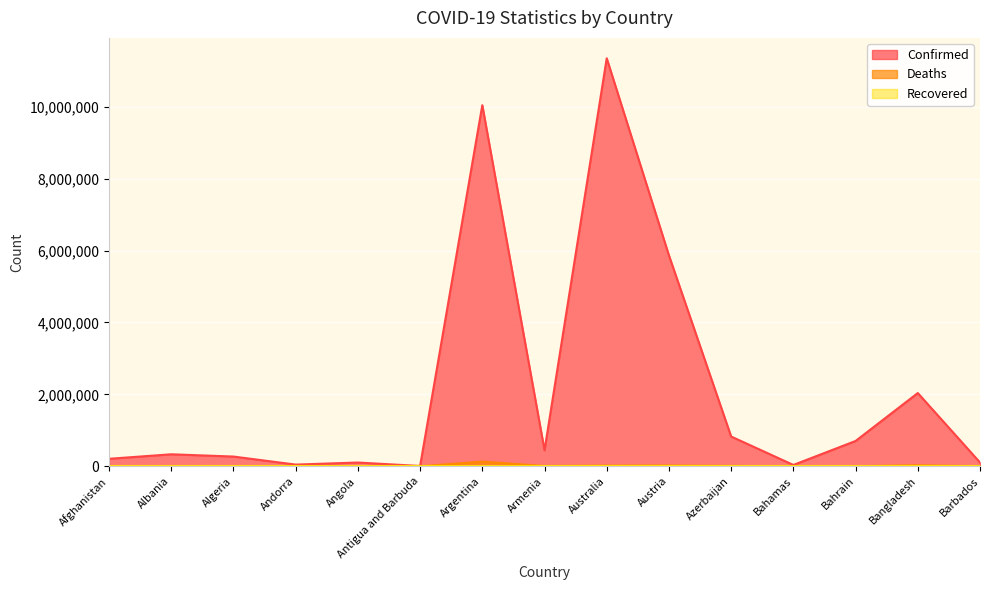

The Confirmed series shows 4995616 at Argentina. True or false?

False